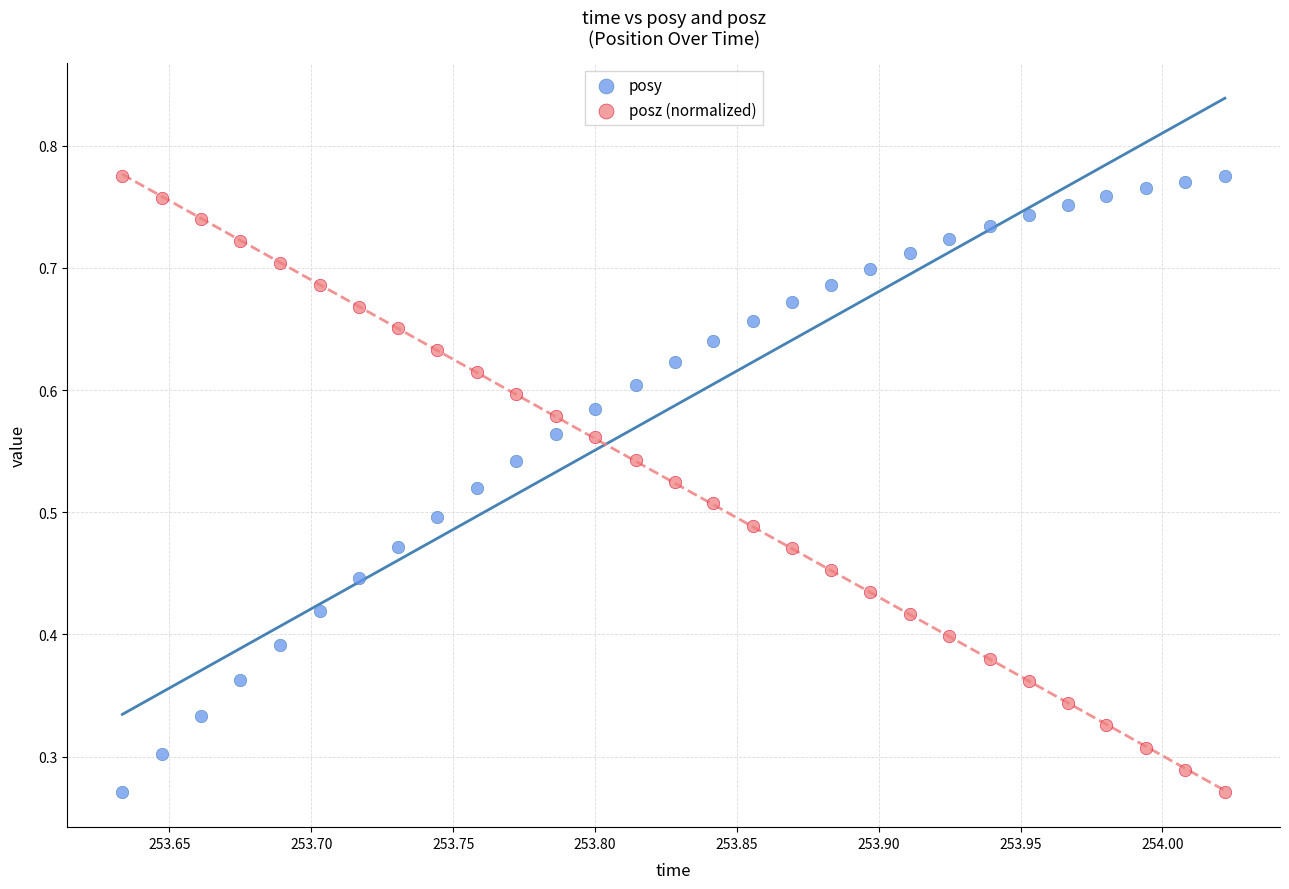

What are all the series names shown in the legend?

posy, posz (normalized)